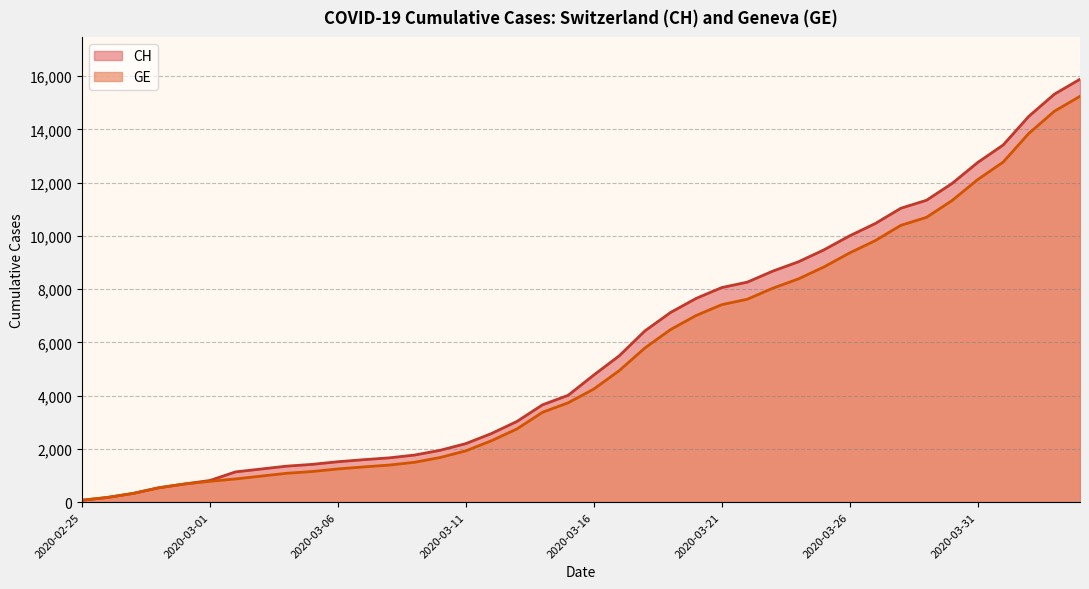

The value of CH at 2020-03-17 is 5501. True or false?

True